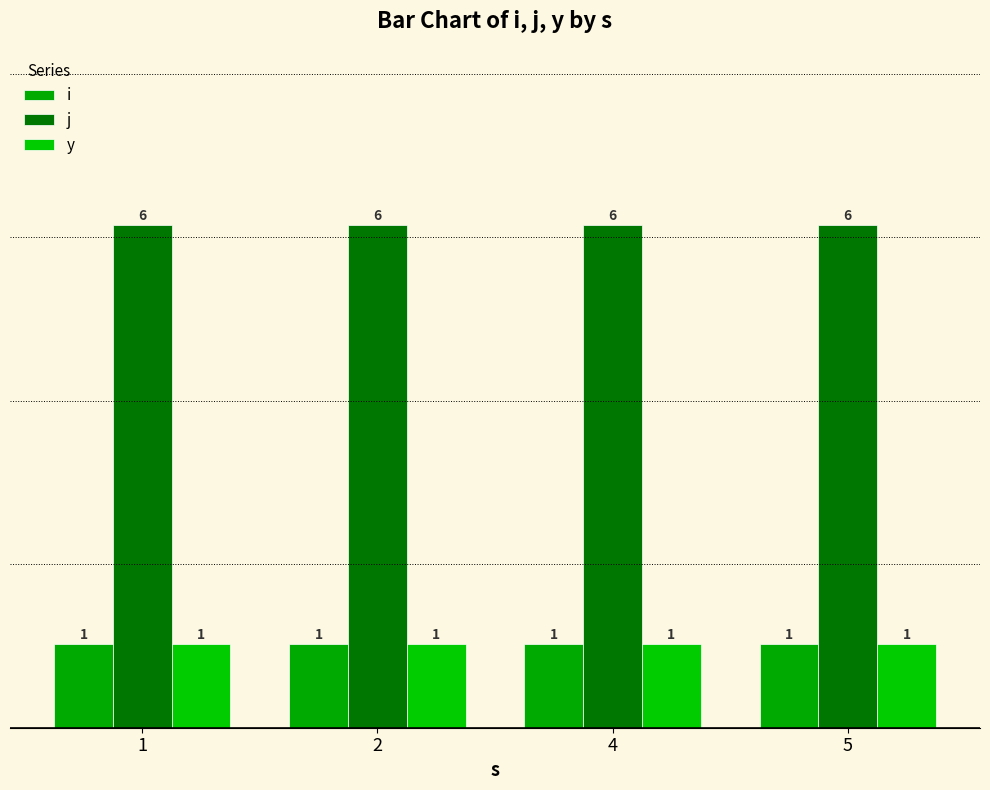

How many groups of bars are there?

4